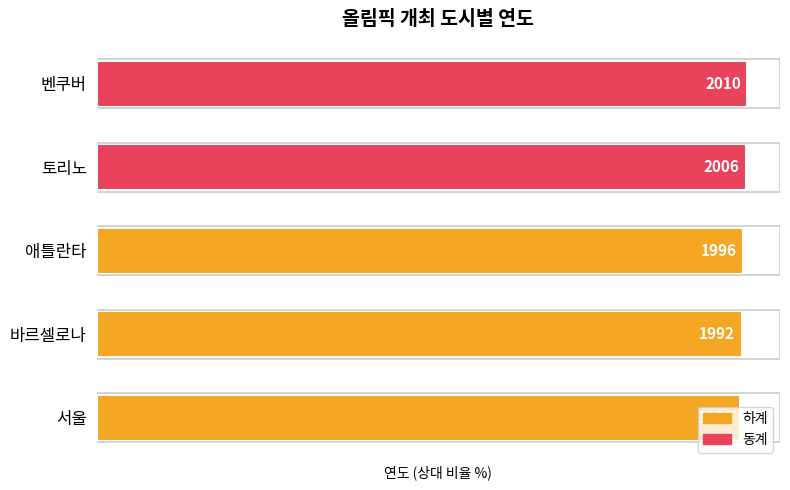

Are the bars horizontal?

Yes